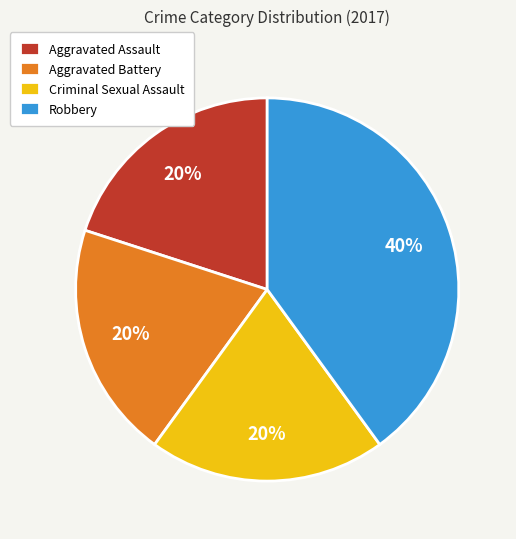

Which slice is the largest?

Robbery